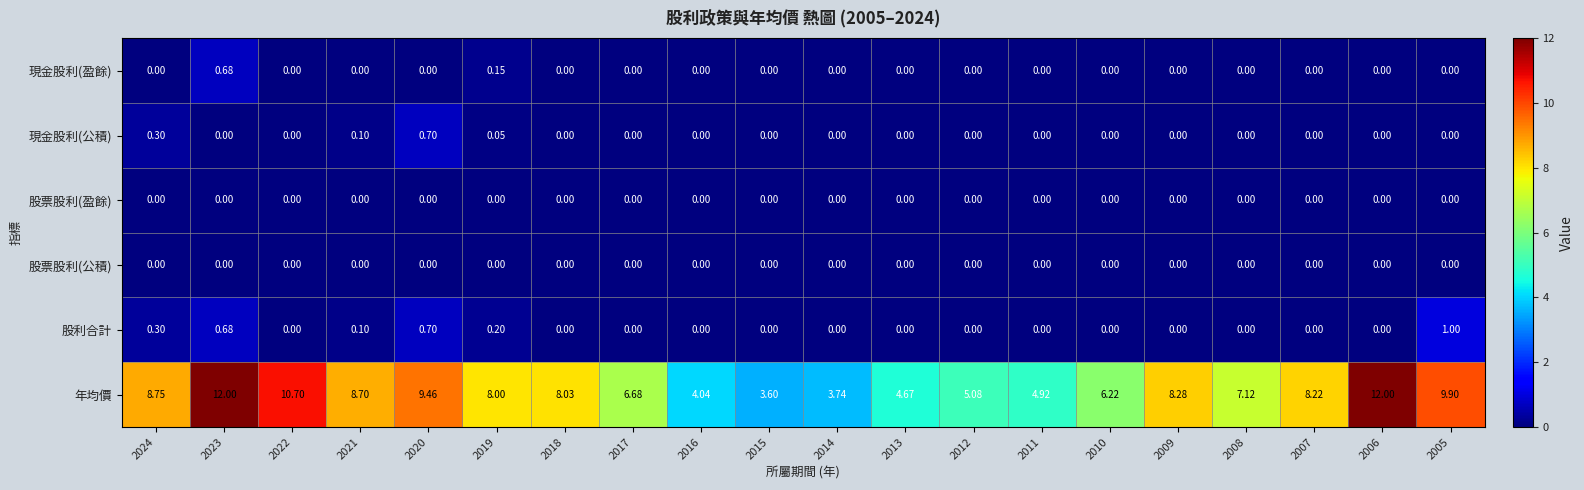

Is the value of 股利合計 at 2020 greater than the value of 現金股利(盈餘) at 2015?

Yes